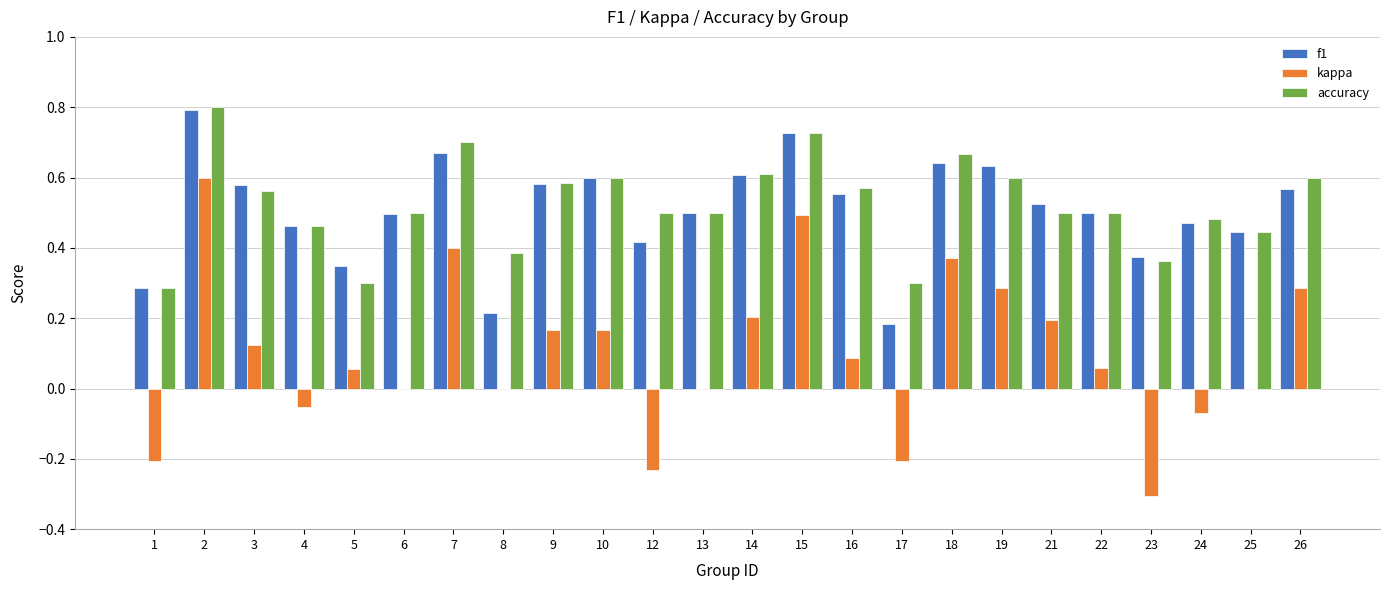

What is the sum of all kappa values?

2.4